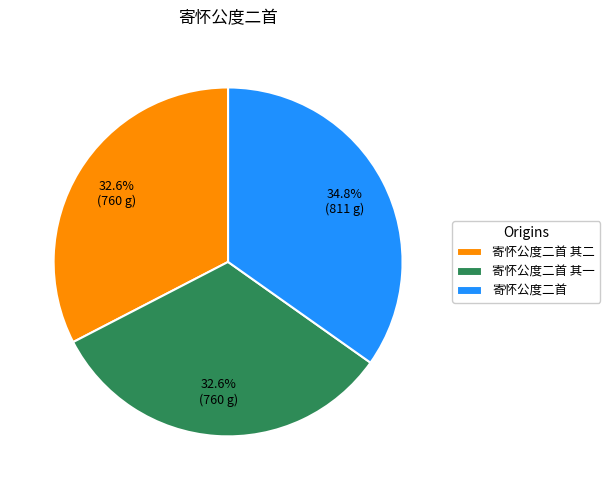

The 寄怀公度二首 其二 slice represents 33% of the pie. True or false?

True